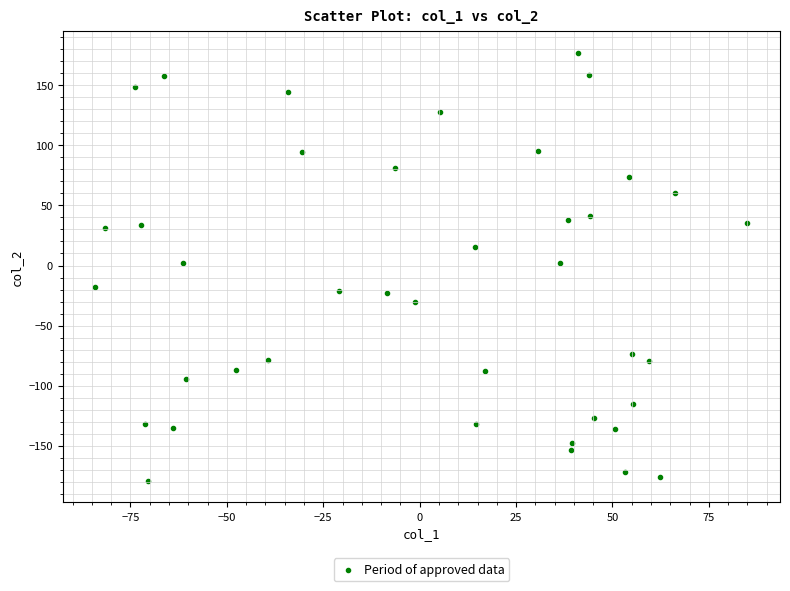

What is the range of X values (max minus min)?

169.1